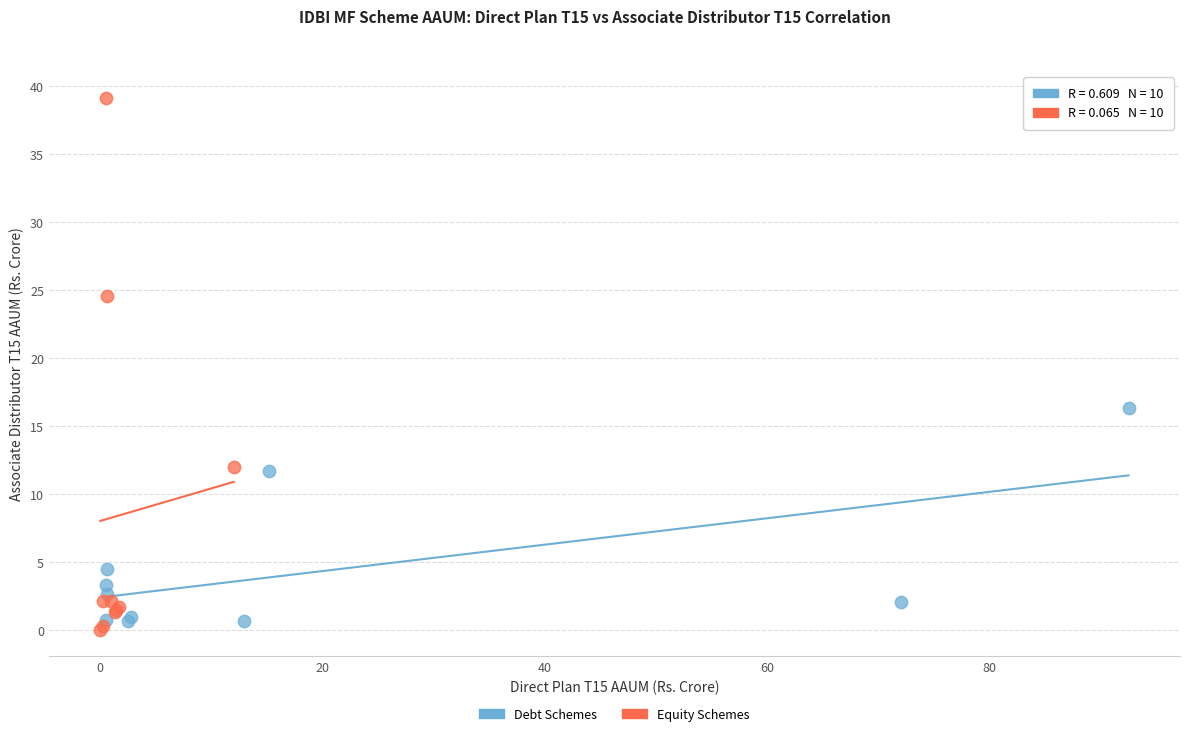

What are all the series names shown in the legend?

Debt Schemes, Equity Schemes